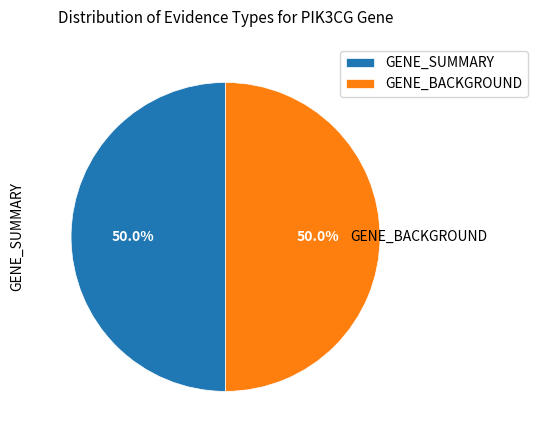

Combined, do GENE_SUMMARY and GENE_BACKGROUND account for over 50%?

Yes